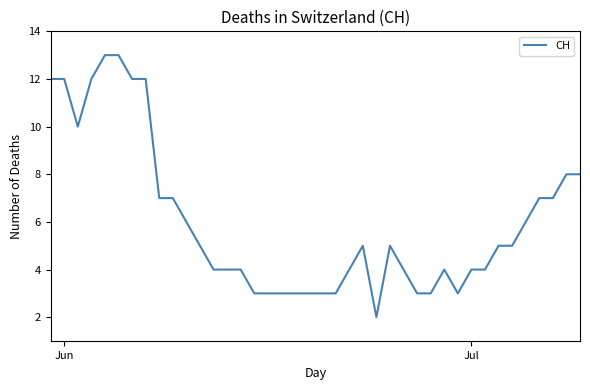

What is the greatest value displayed?

13